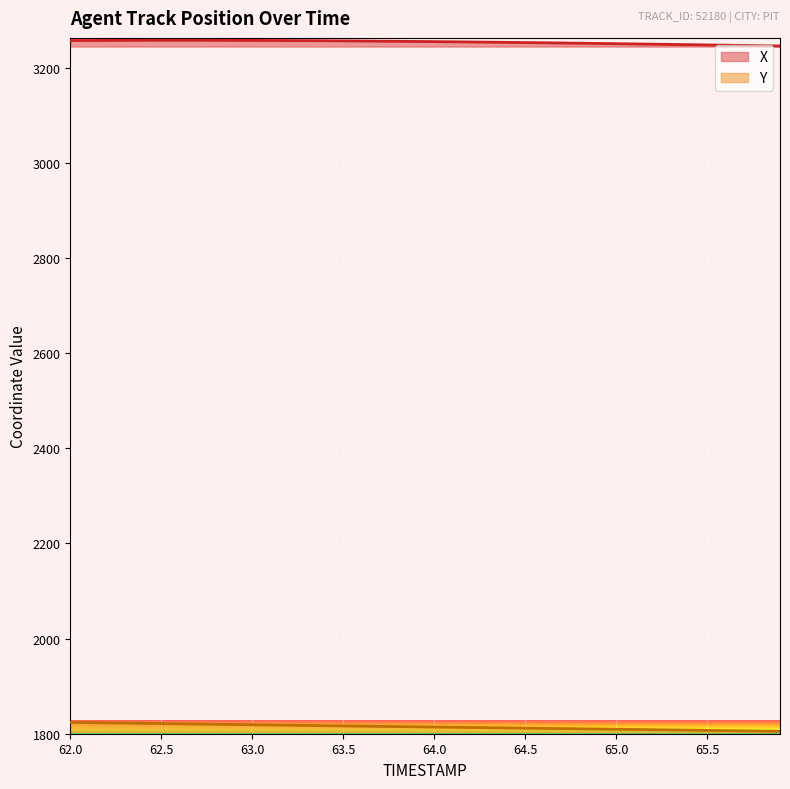

Which series has the largest range (max minus min)?

Y